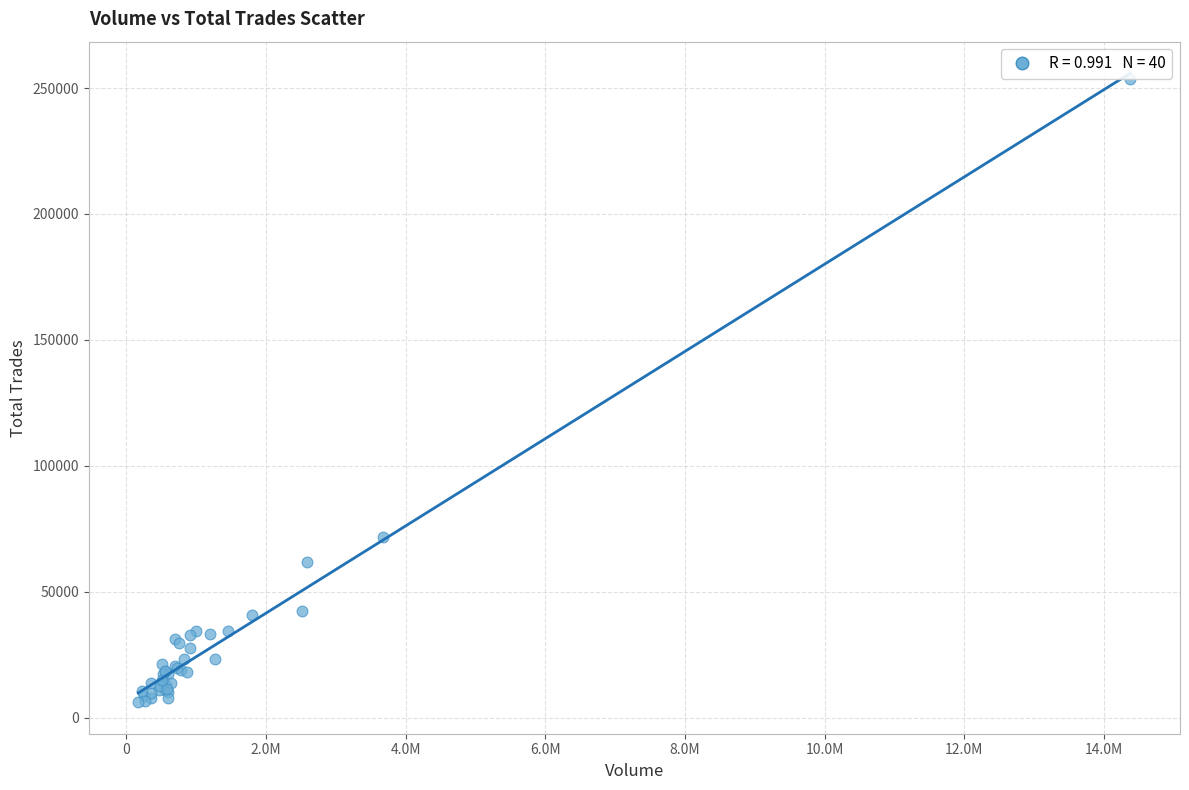

What Y value in the scatter plot is closest to 129888?

71749